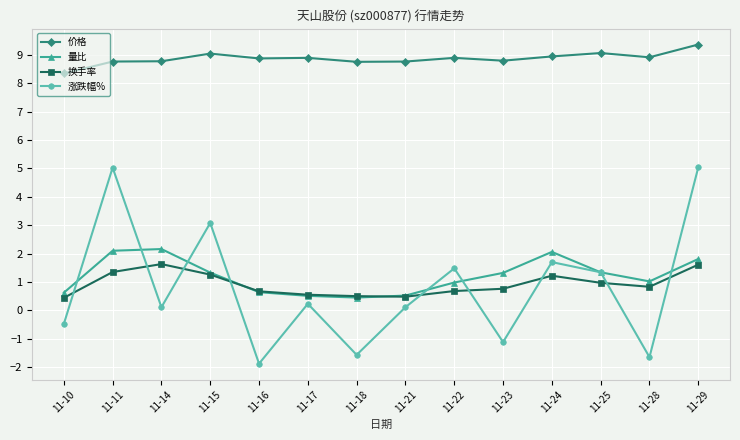

True or false: 价格 has a value of 8.8 at 11-14.

True